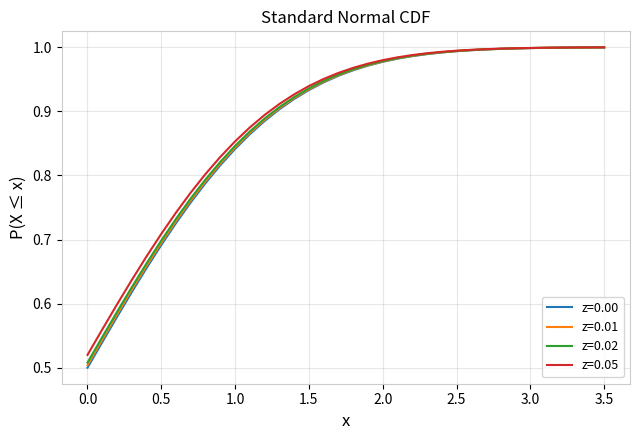

Which series has the largest range (max minus min)?

z=0.00